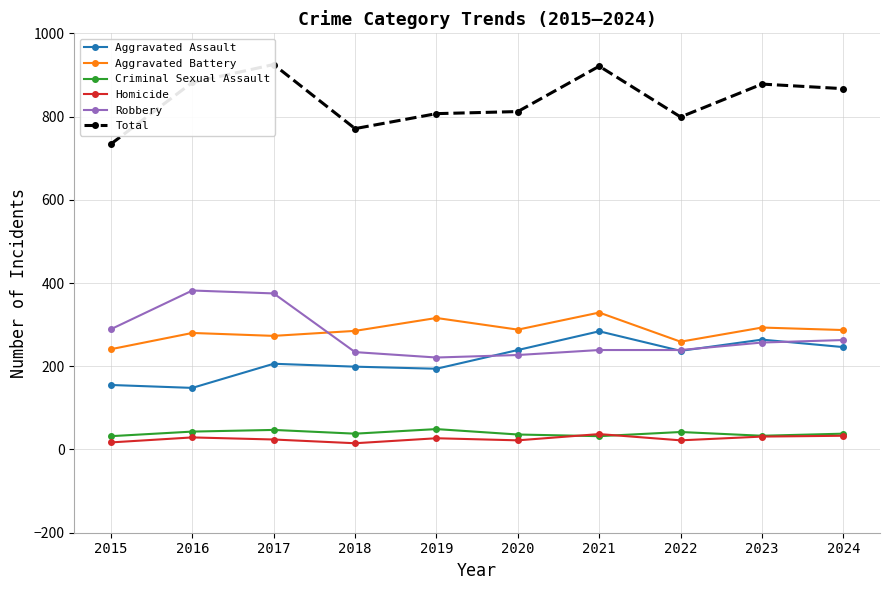

How many data points in Criminal Sexual Assault are less than 38?

4